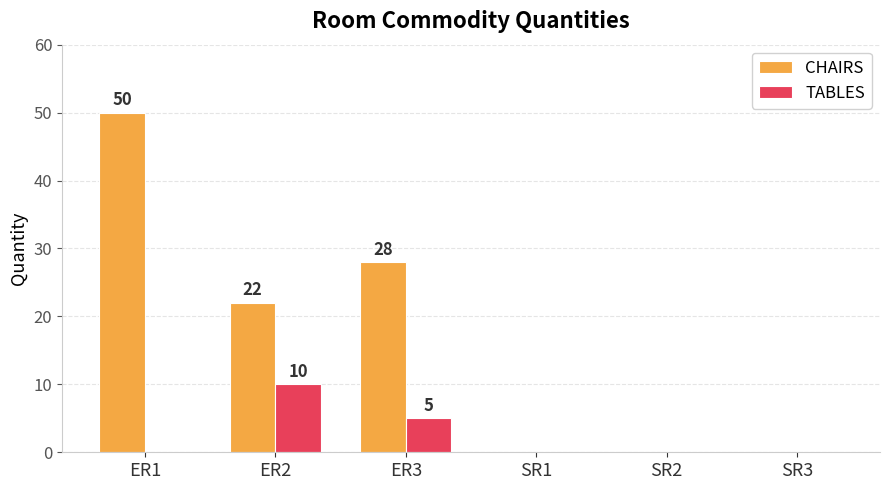

Between ER2 and SR1, which series saw the biggest shift?

CHAIRS